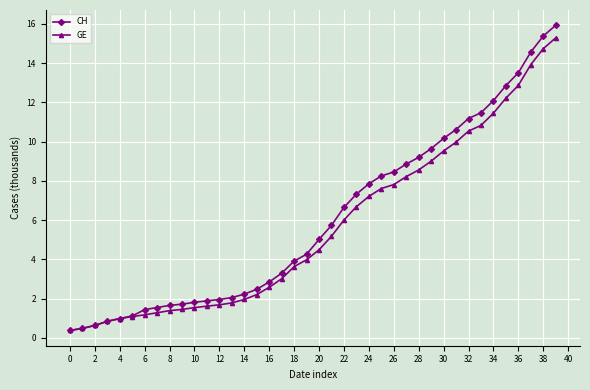

Which series has the widest spread of values?

CH